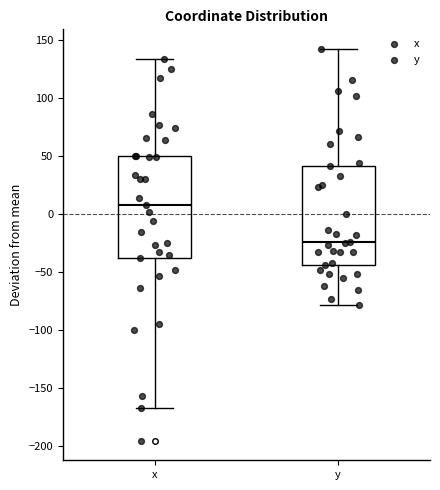

Which box has the lowest median line?

y